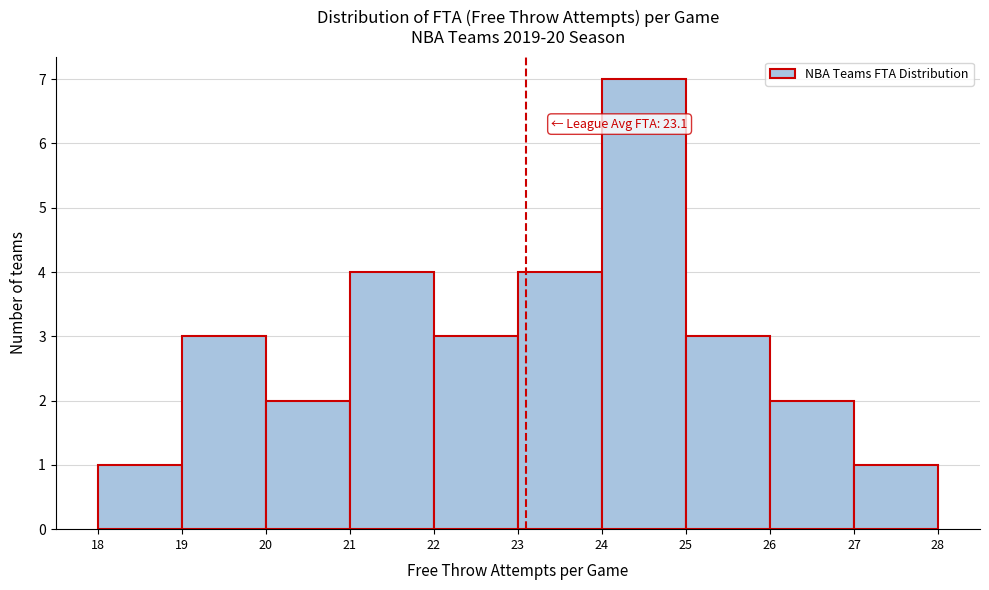

Over which range of the x-axis is the bar tallest?

24 to 25